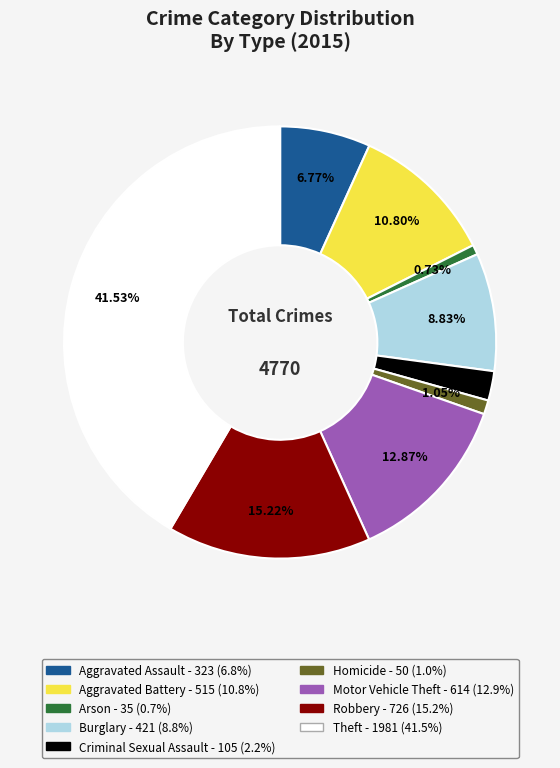

What is the largest slice in the pie chart?

Theft